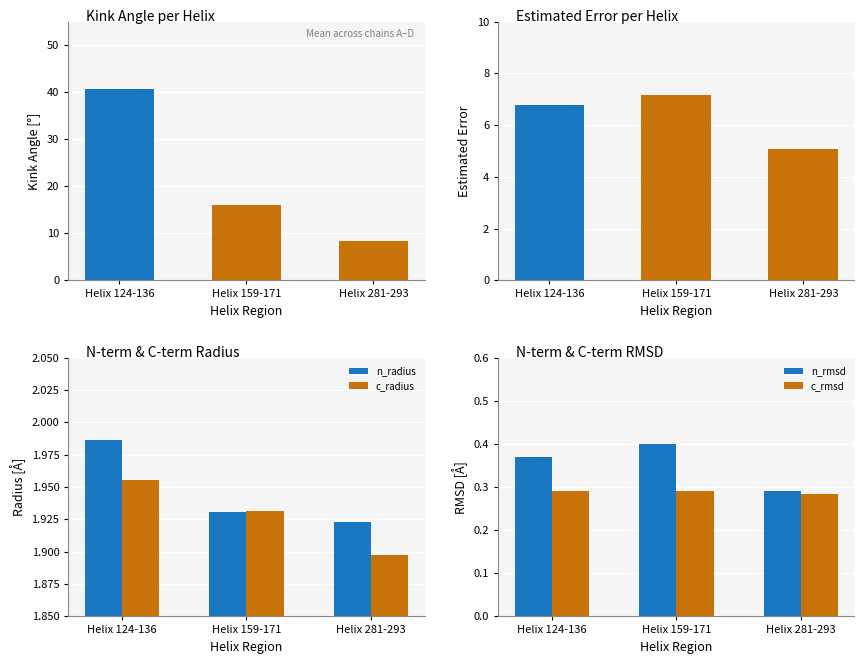

Count the number of data series in this chart.

6